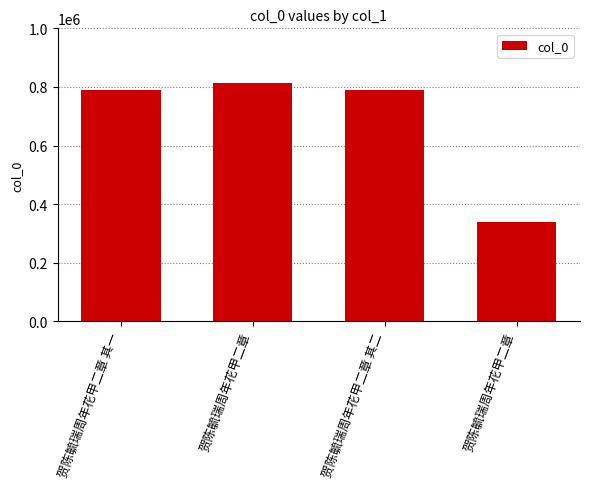

Is it true that the value at 贺陈毓瑞周年花甲二章 is 595368?

False